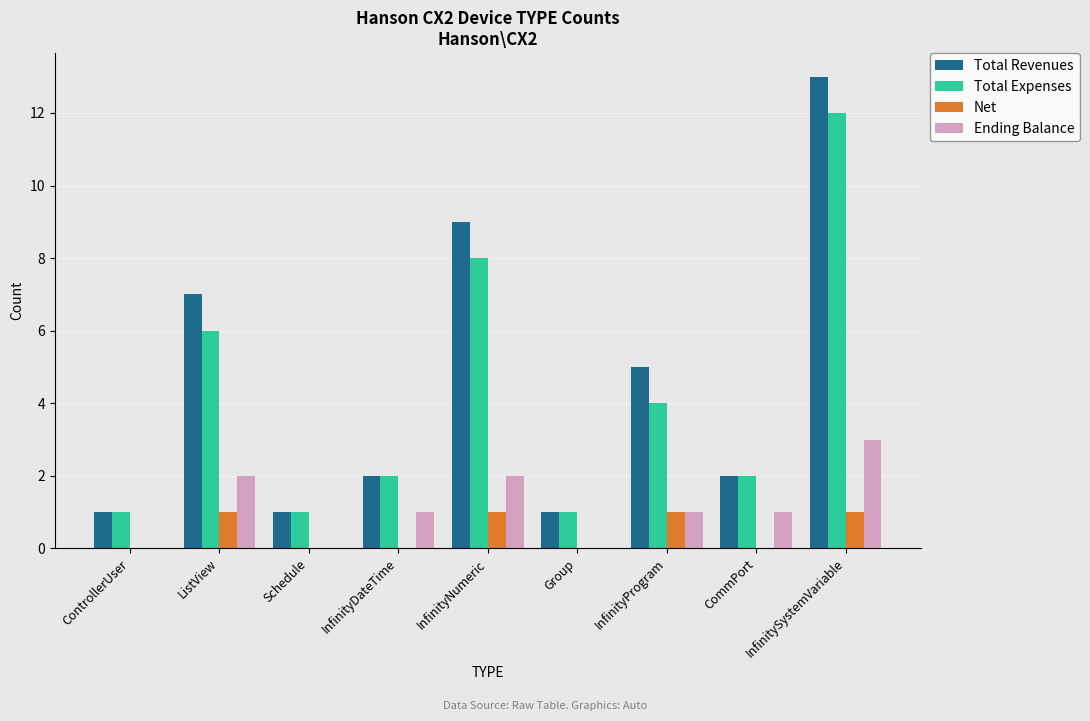

What is the maximum value for Ending Balance?

3